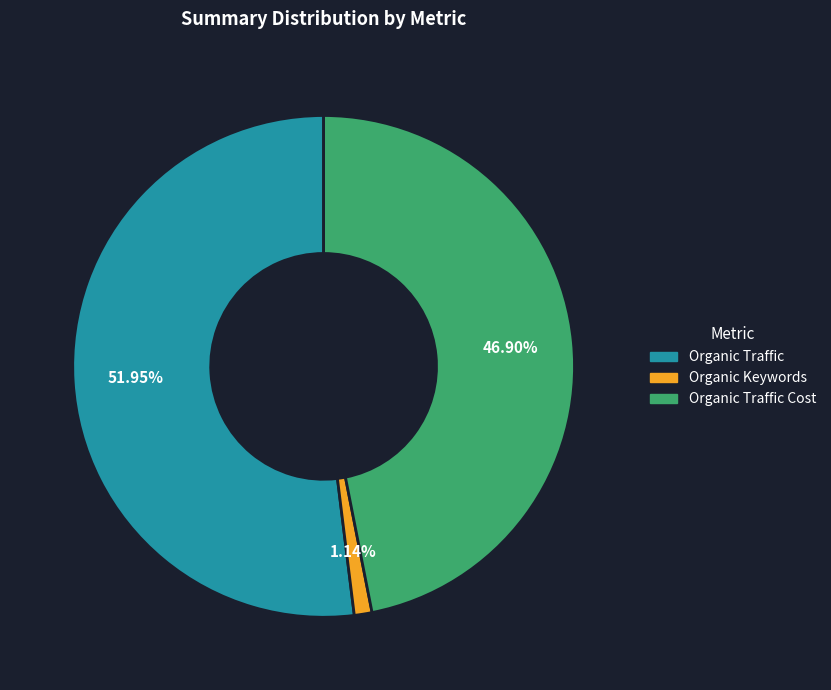

Count the number of slices in the pie.

3